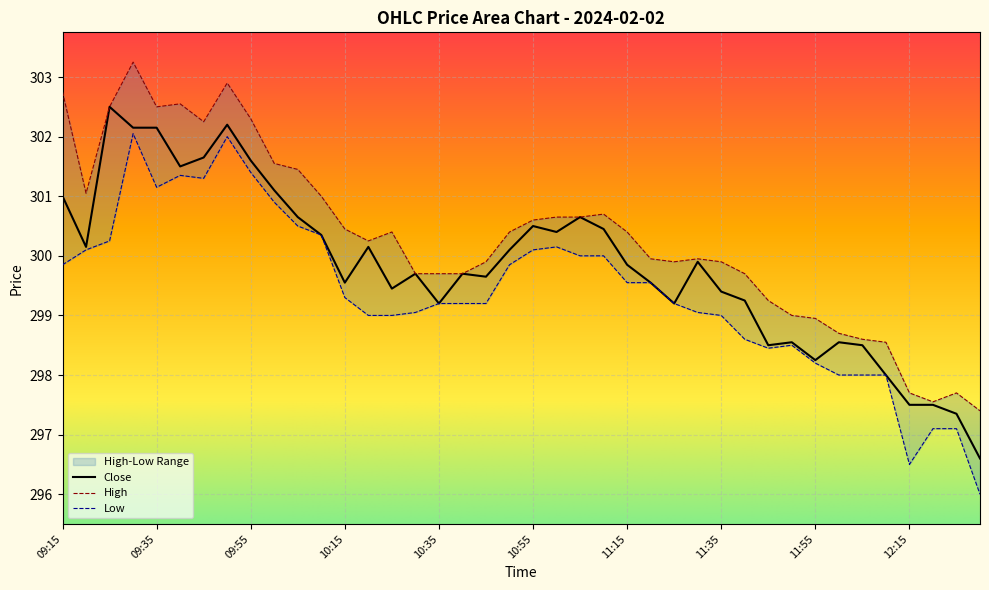

Is it true that High equals 80.5 at 10:35?

False